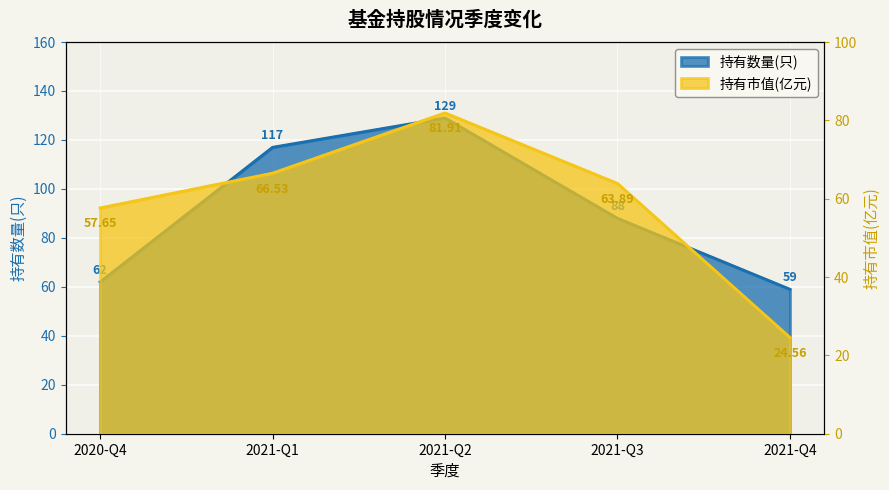

What is the difference between the highest and lowest values at 2020-Q4?

4.4